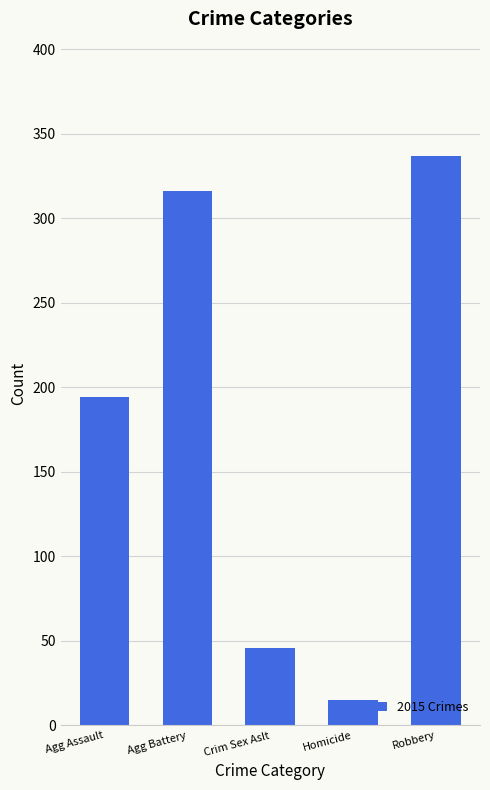

What value does the data have at Crim Sex Aslt, to the nearest 50?

50